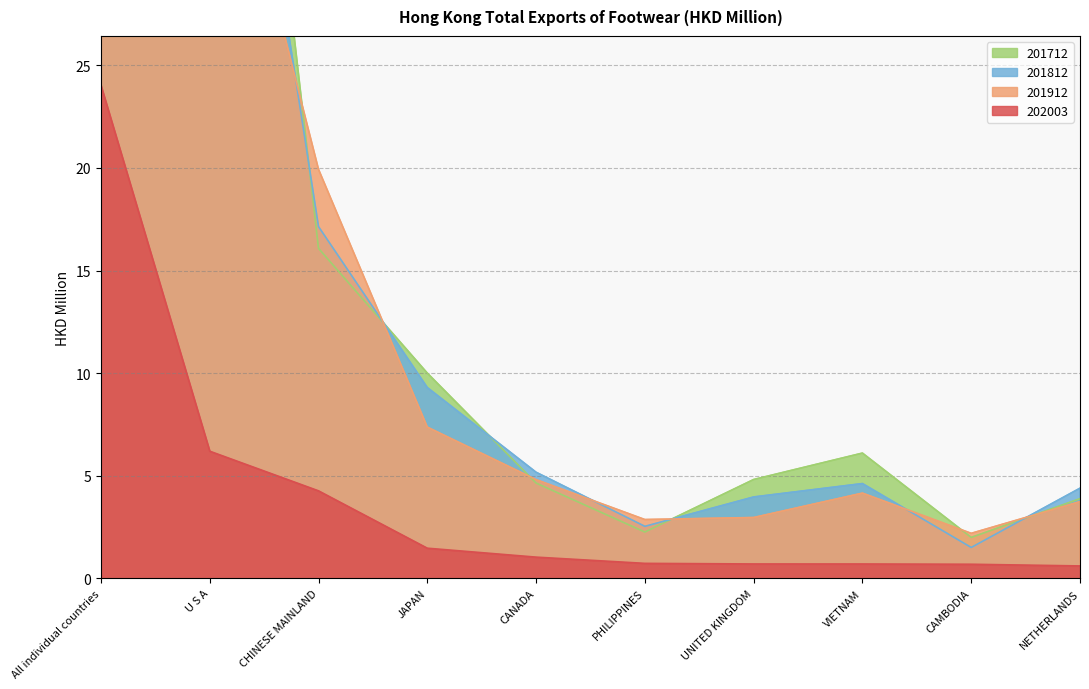

What is the highest value of the 202003 series?

24.0